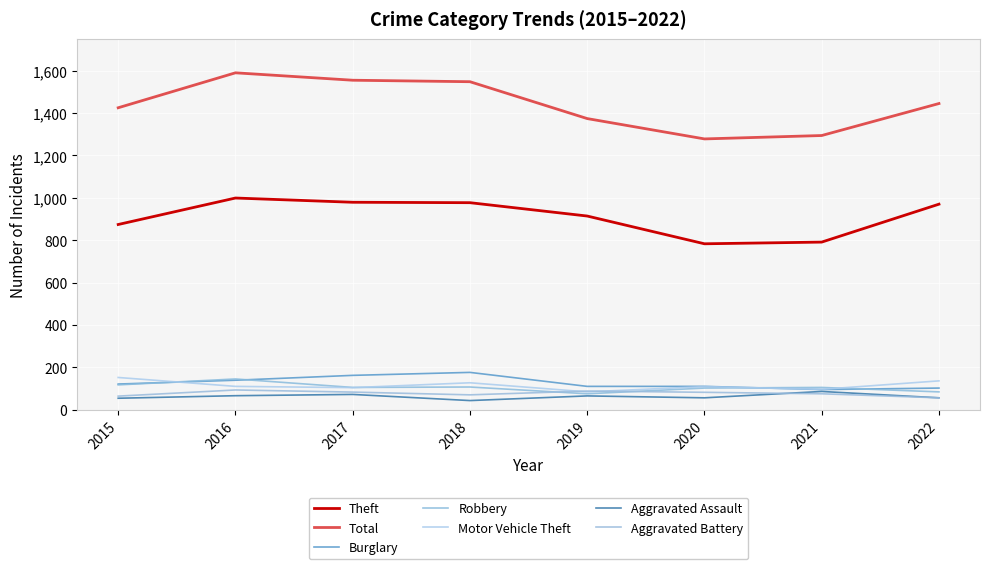

What is the average value of the Total series?

1439